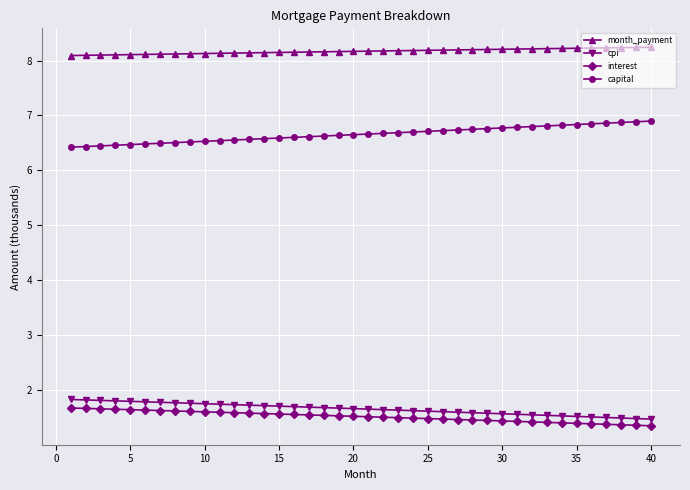

What are all the series names shown in the legend?

month_payment, cpi, interest, capital